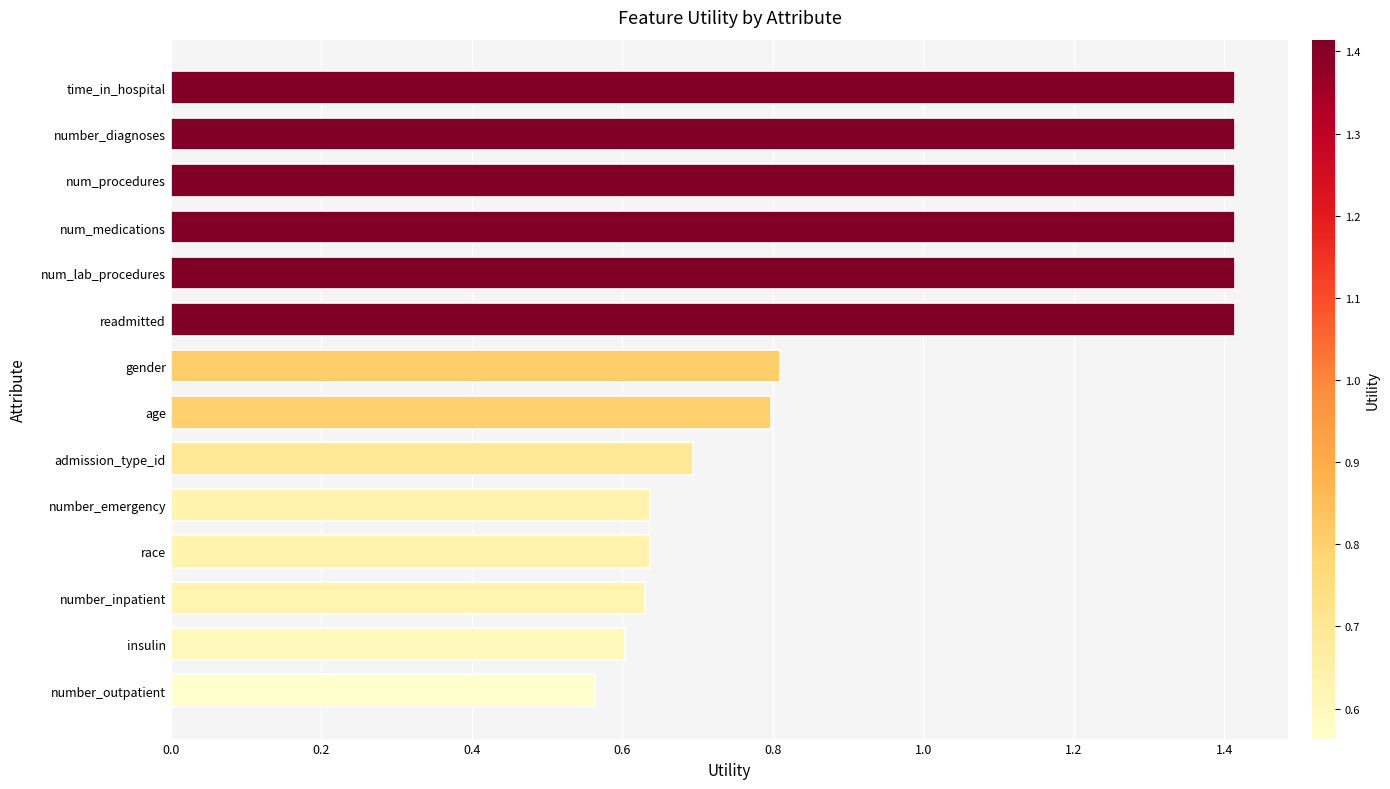

True or false: the data shows 1.0 at race.

False